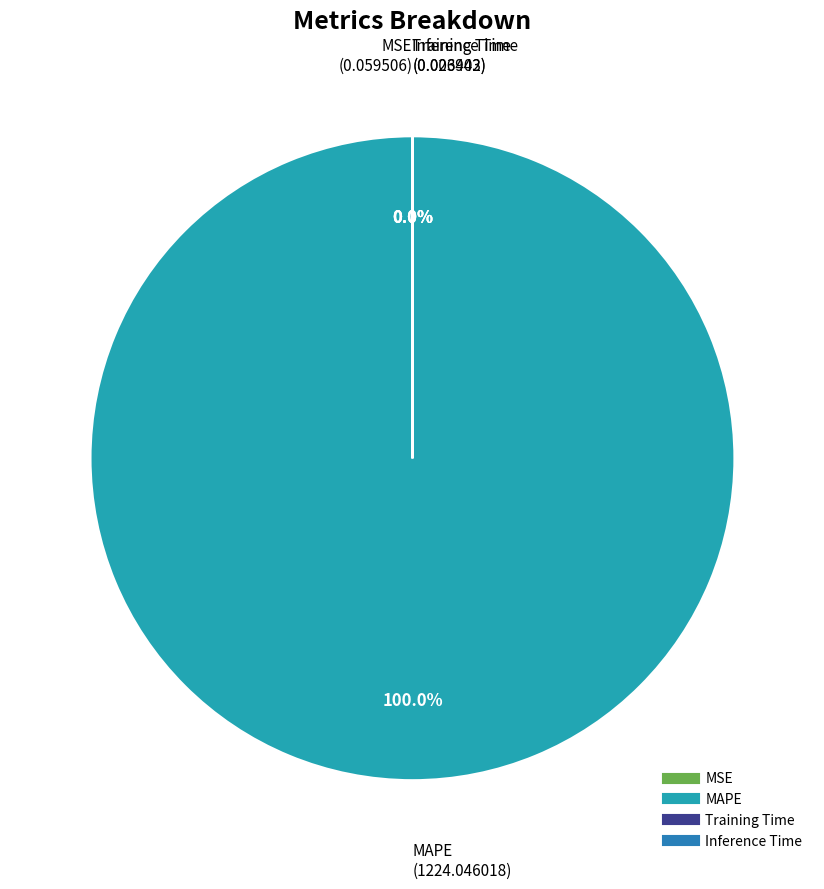

True or false: Inference Time accounts for 1% of the total.

False